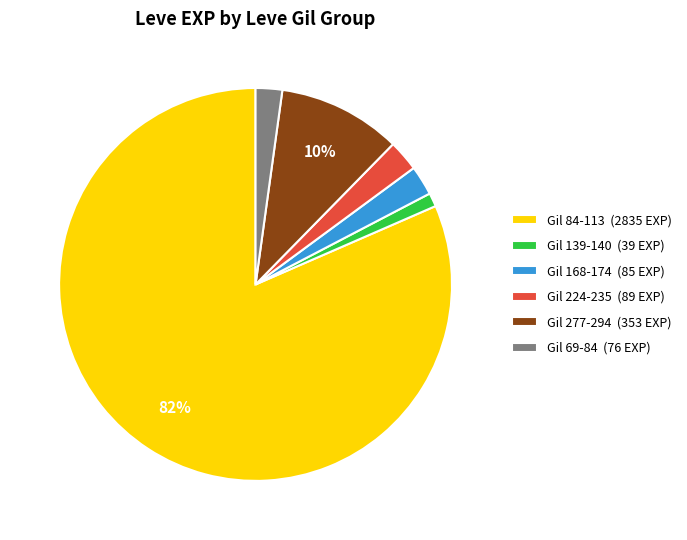

Which category has the smallest portion of the pie?

Gil 139-140 (39 EXP)